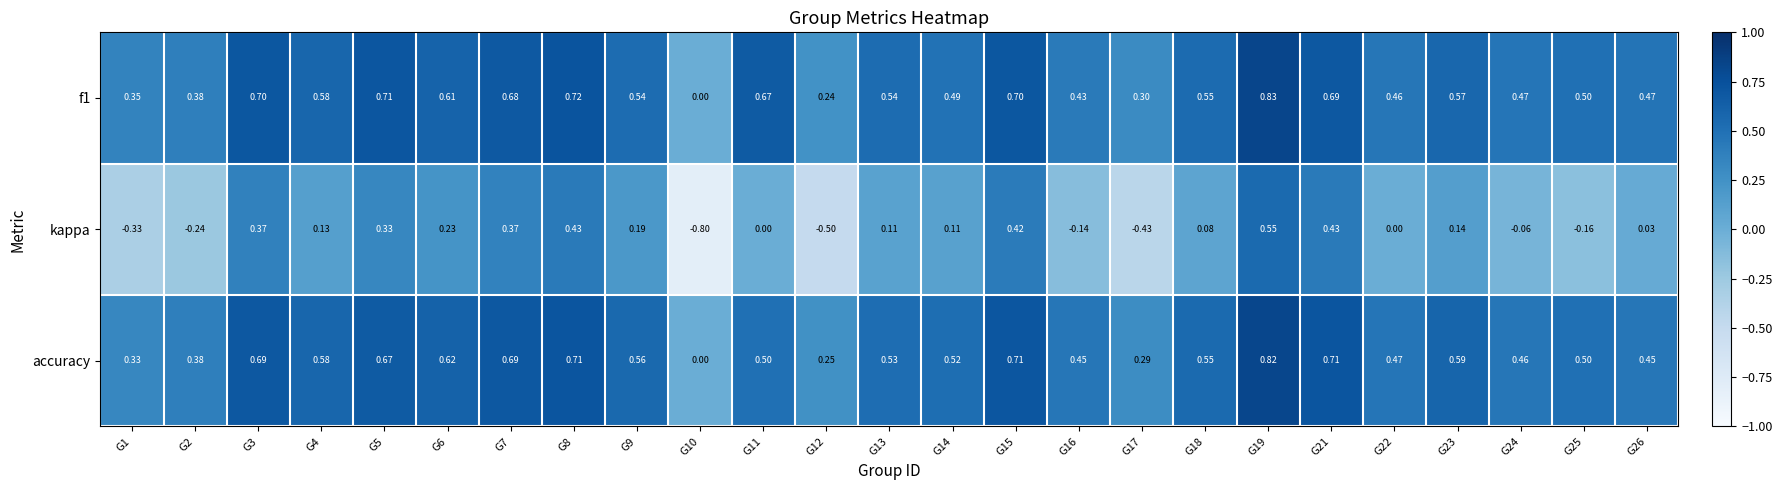

Is the value of f1 at G10 greater than the value of kappa at G10?

Yes